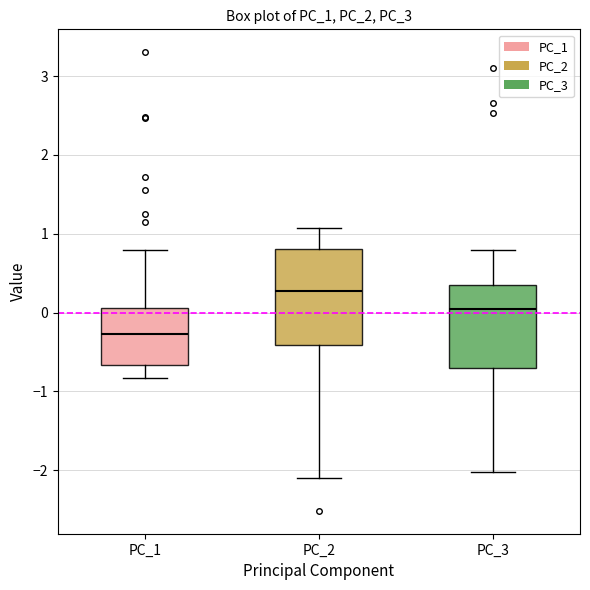

Where does the median line of the box for PC_1 sit on the y-axis? The values are not printed on the chart, so give them approximately, as read against the axis.

-0.3